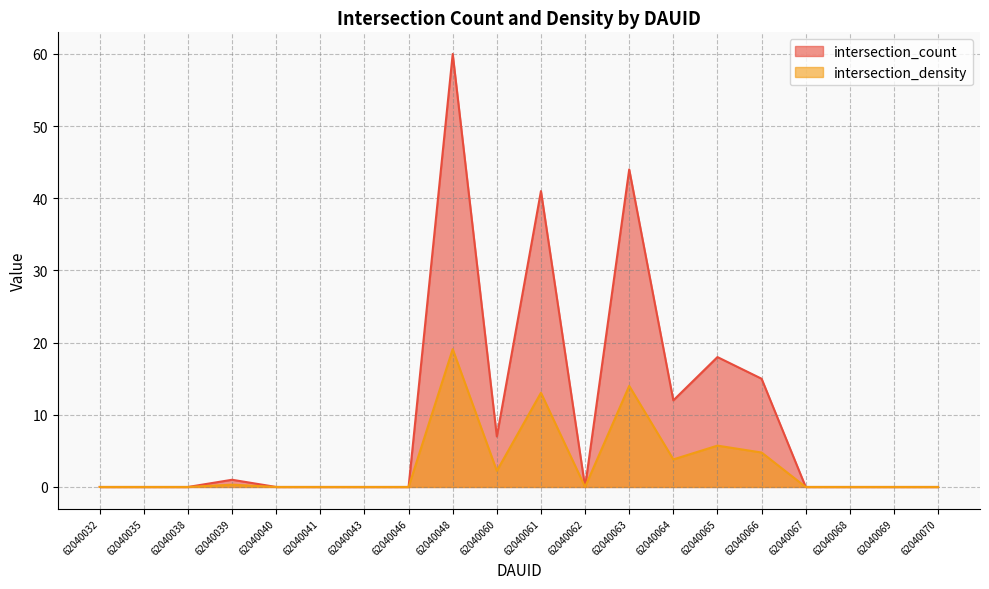

True or false: intersection_density and intersection_count intersect in this chart.

False